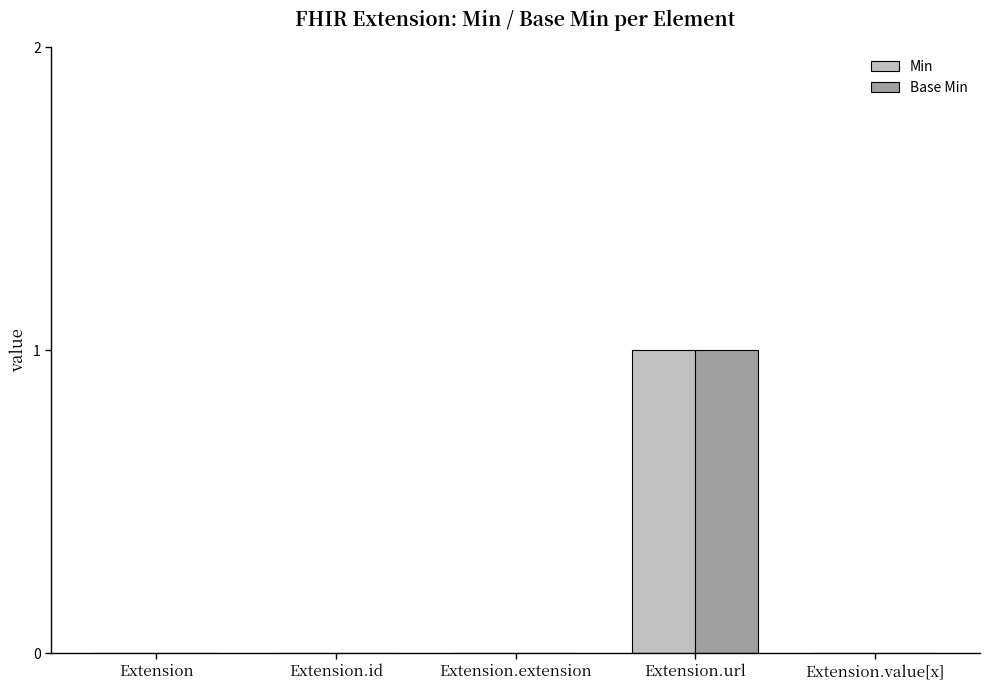

The Min series shows 0 at Extension.extension. True or false?

True